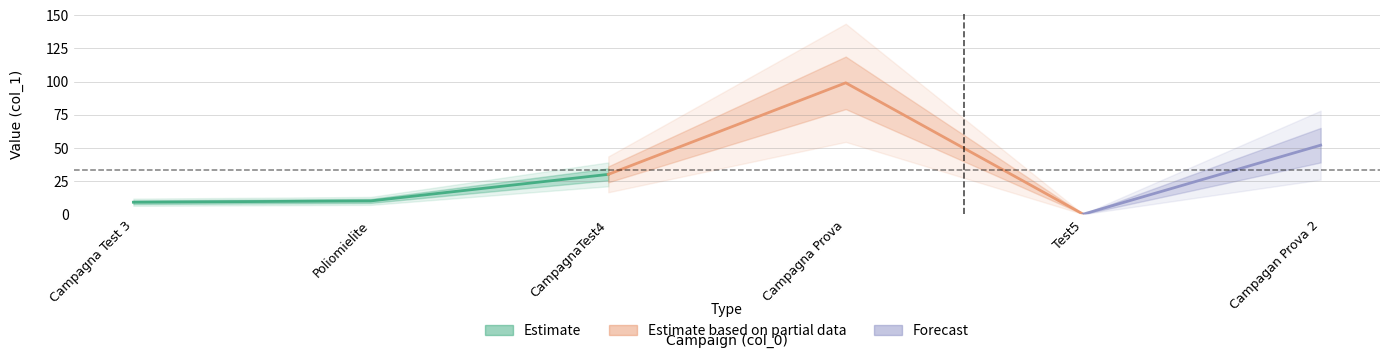

The chart shows a value of 99 at Campagna Prova. True or false?

True